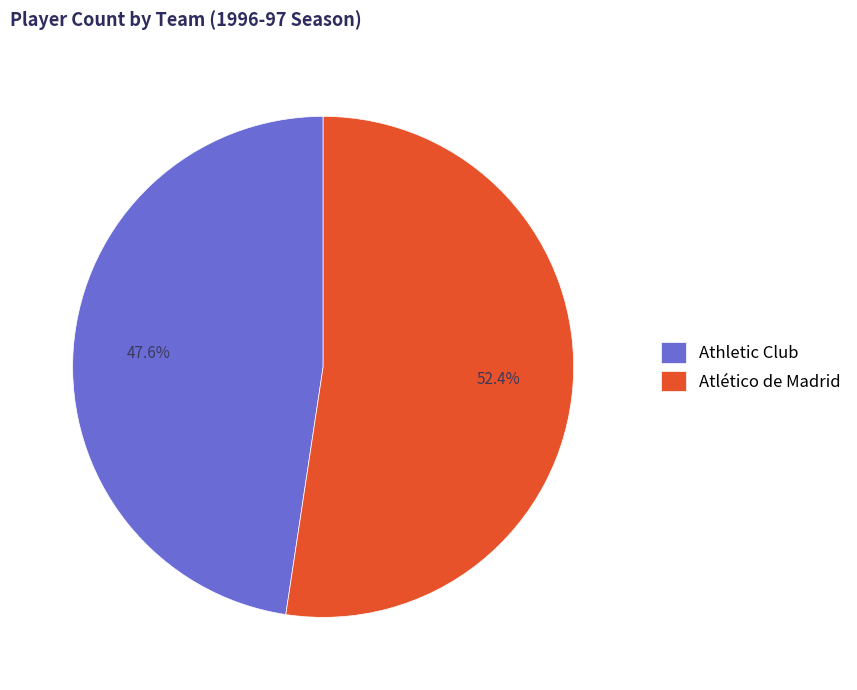

To the nearest percent, what is the combined percentage of Athletic Club and Atlético de Madrid?

100%